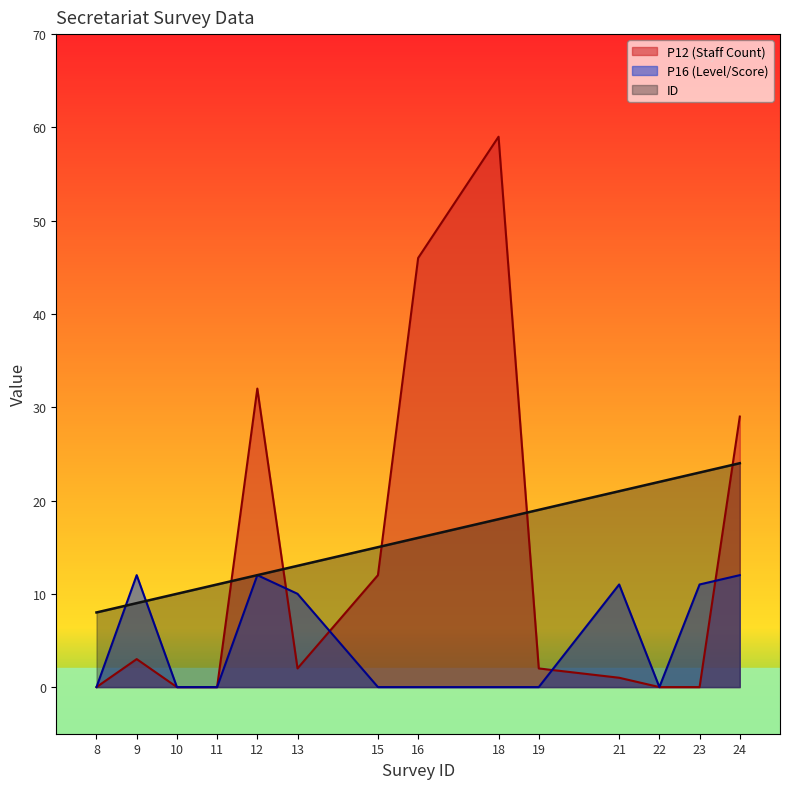

How many times do P16 and ID cross each other?

2